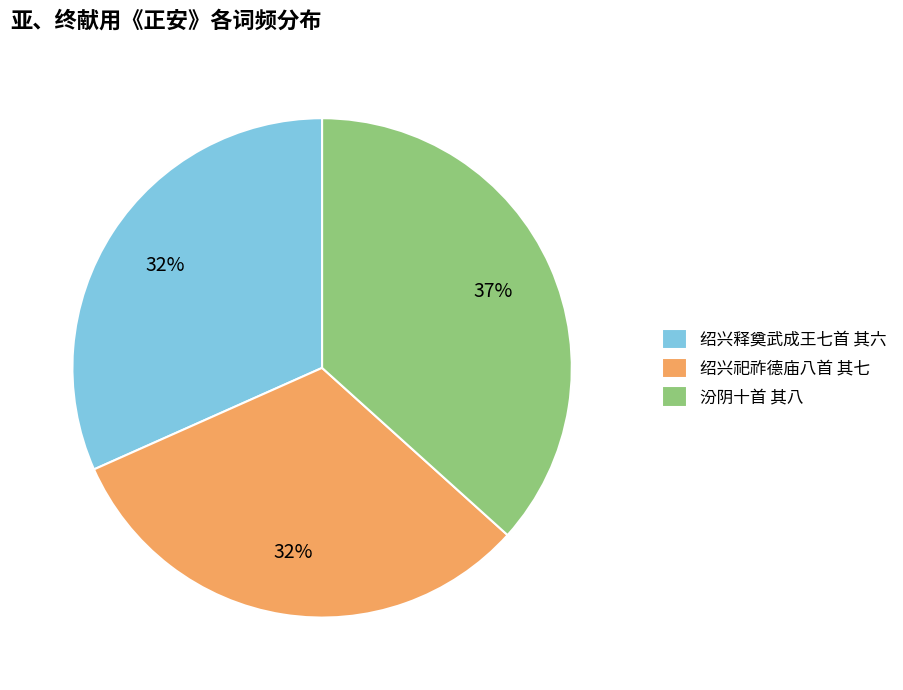

Which slice is the largest?

汾阴十首 其八